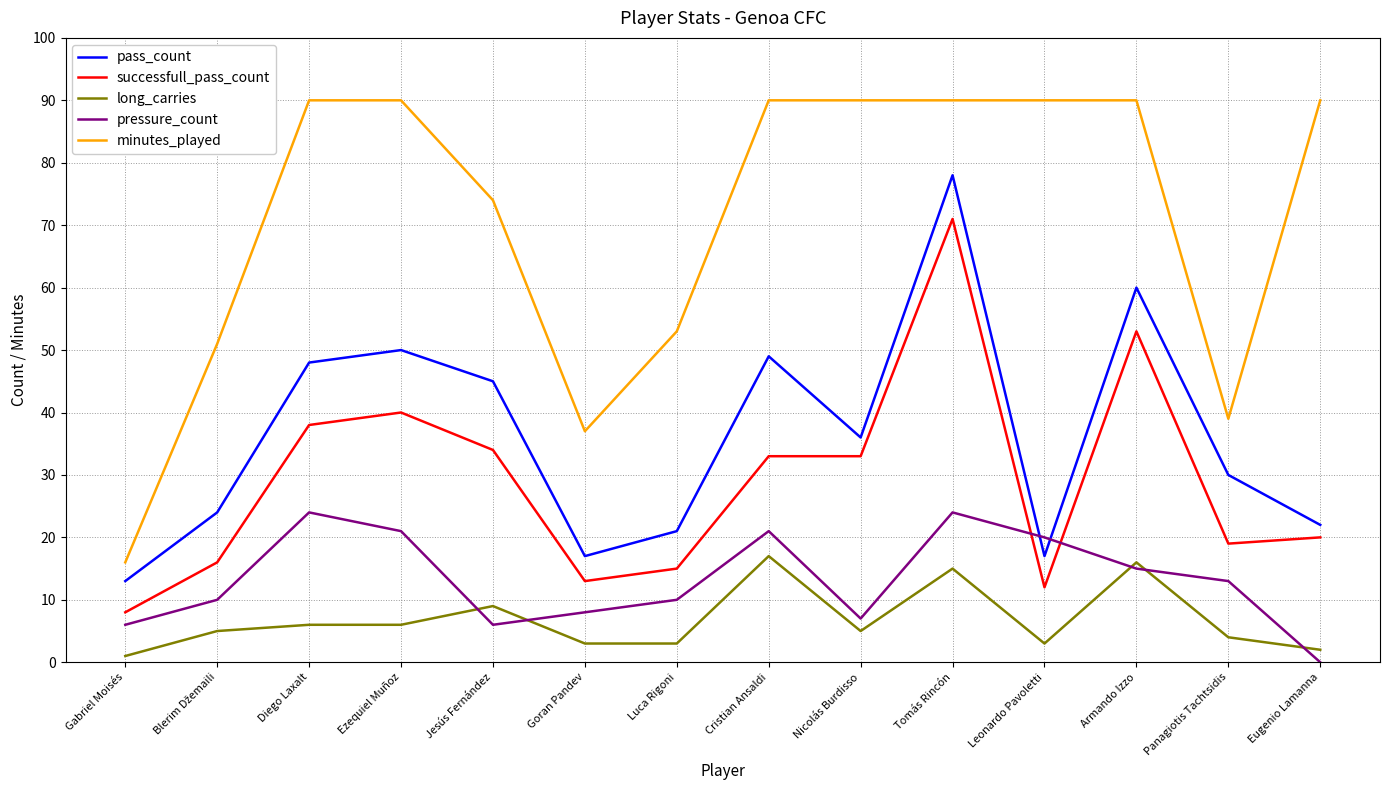

Reading left to right, what are all the values shown in this chart?

pass_count: 13	24	48	50	45	17	21	49	36	78	17	60	30	22
successfull_pass_count: 8	16	38	40	34	13	15	33	33	71	12	53	19	20
long_carries: 1	5	6	6	9	3	3	17	5	15	3	16	4	2
pressure_count: 6	10	24	21	6	8	10	21	7	24	20	15	13	0
minutes_played: 16	51	90	90	74	37	53	90	90	90	90	90	39	90